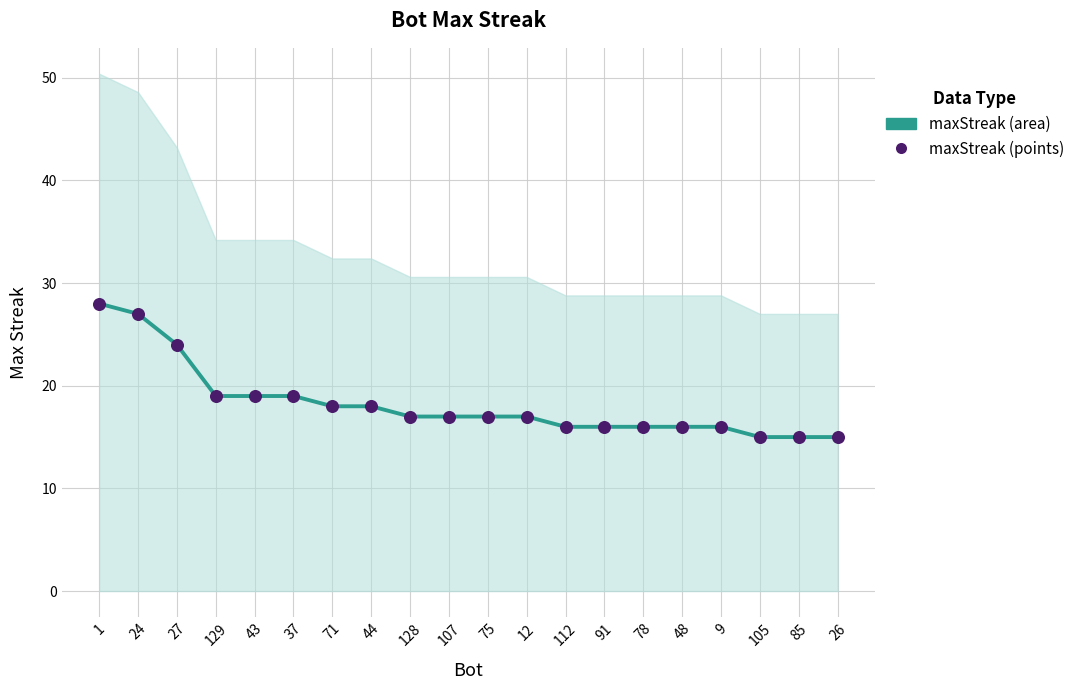

At how many categories does at least one series exceed 27?

1